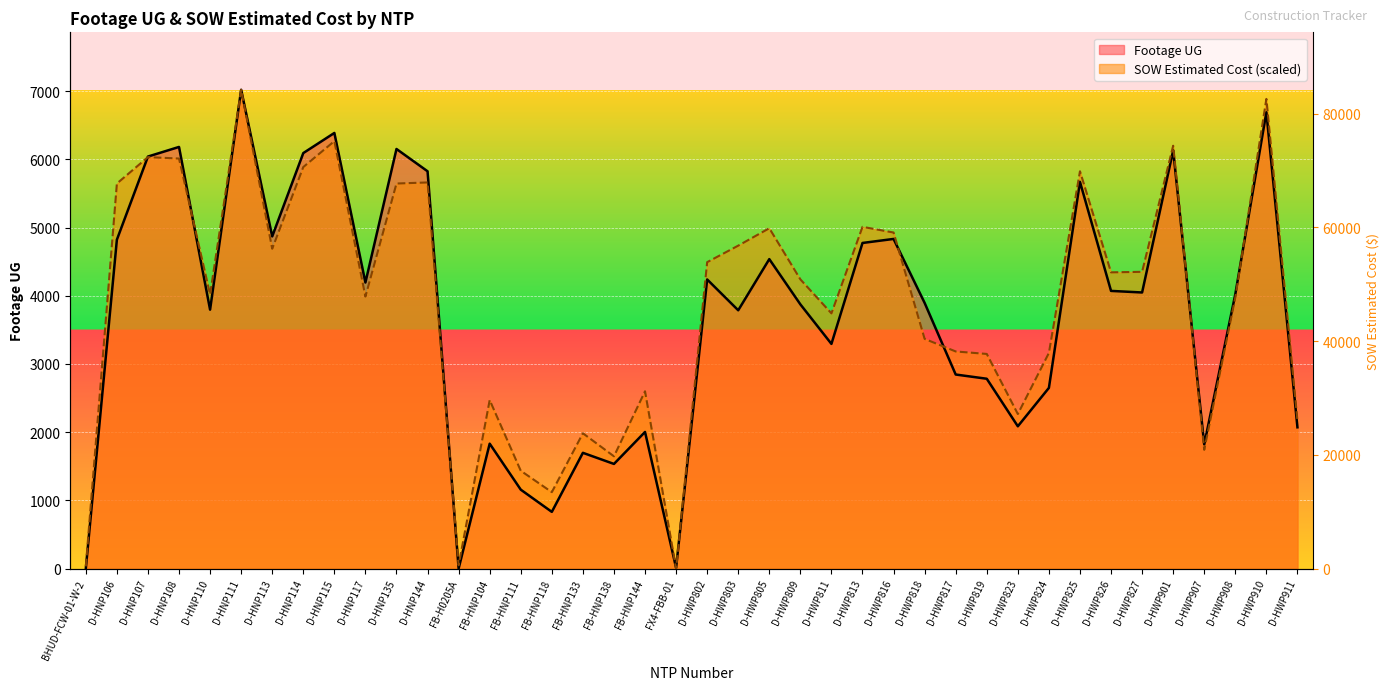

At which label is SOW Estimated Cost closest to 3510?

D-HWP818